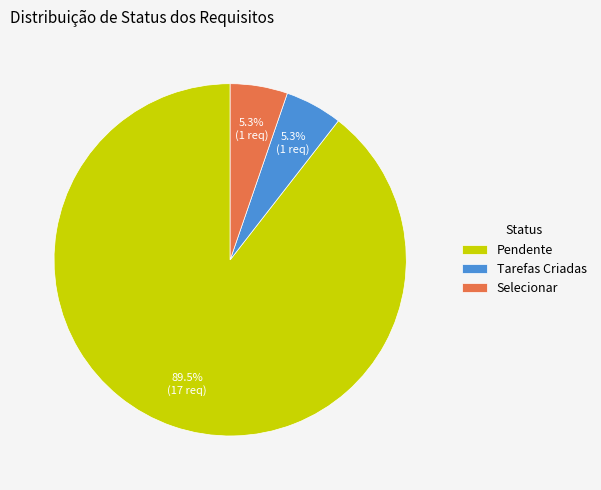

Which slice is the largest?

Pendente